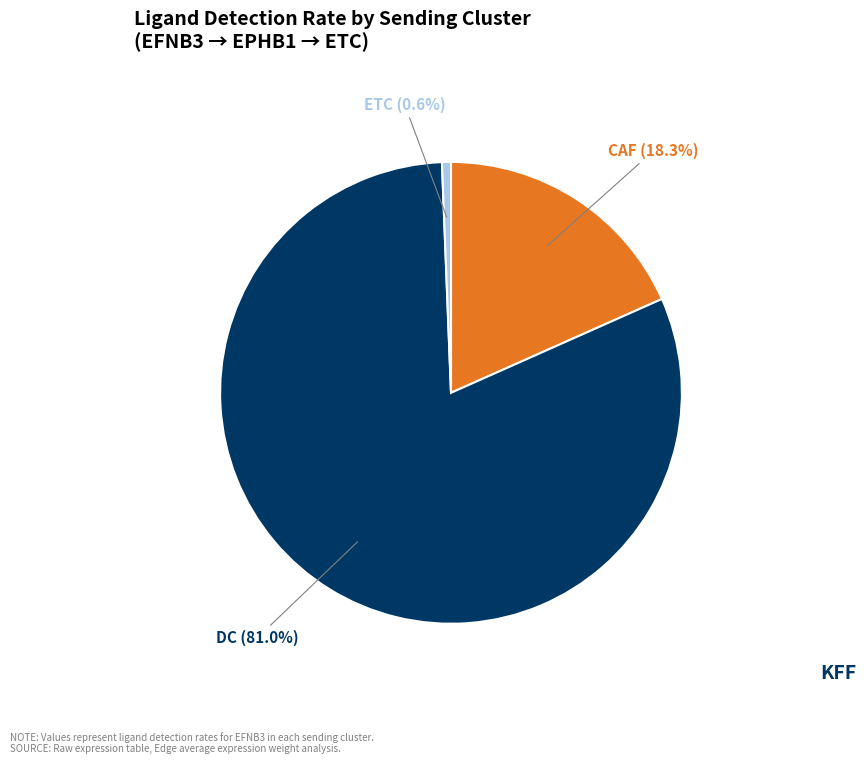

Count the number of slices in the pie.

3